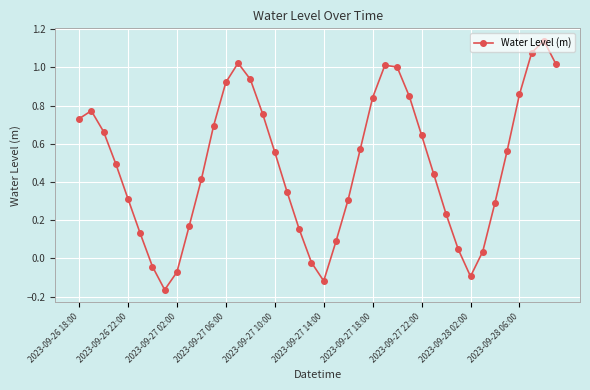

How many interior local valleys (lower than both neighbors) does the data have?

3